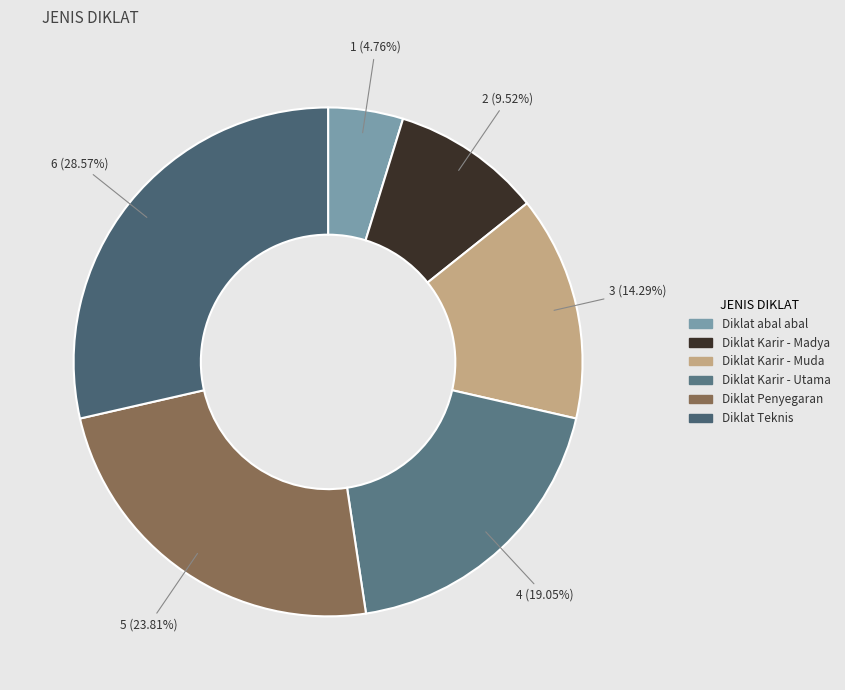

True or false: Diklat Teknis accounts for 40% of the total.

False